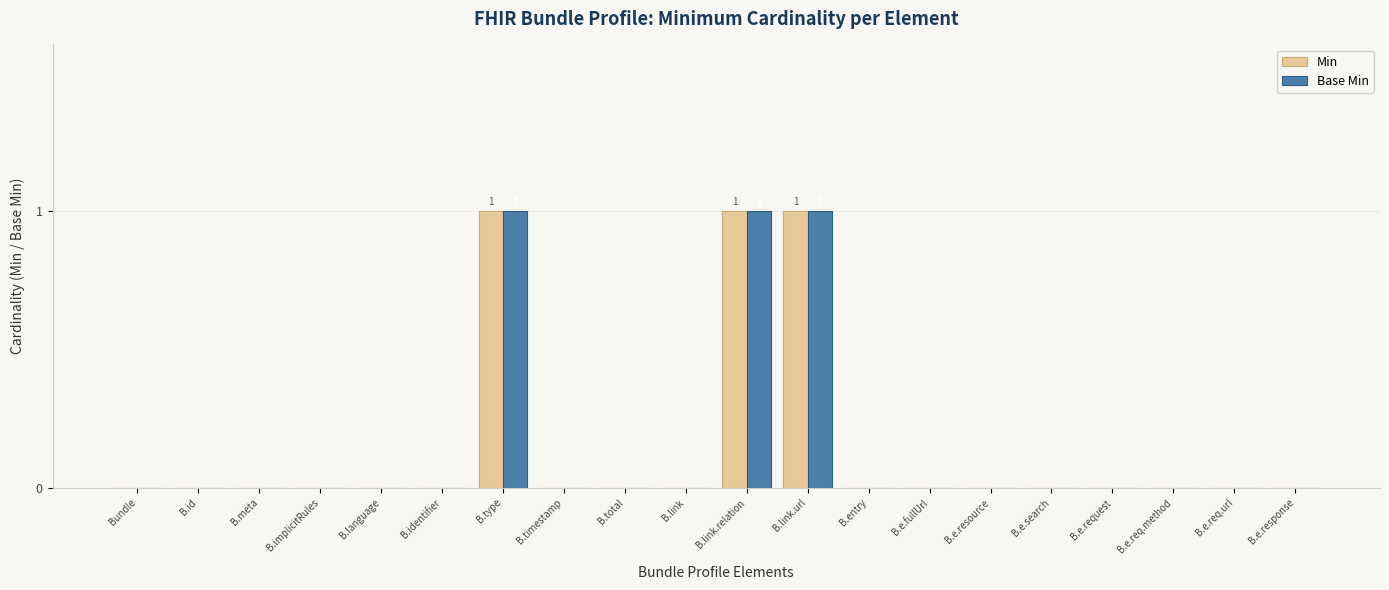

The value of Base Min at B.link.url is 1. True or false?

True